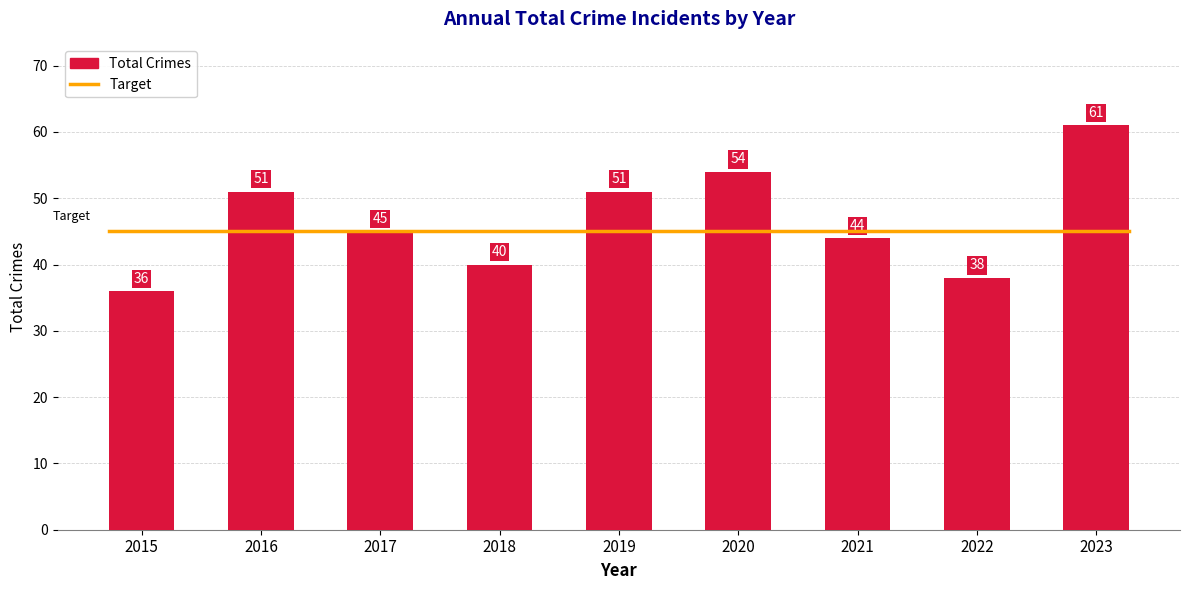

The chart shows a value of 67 at 2022. True or false?

False